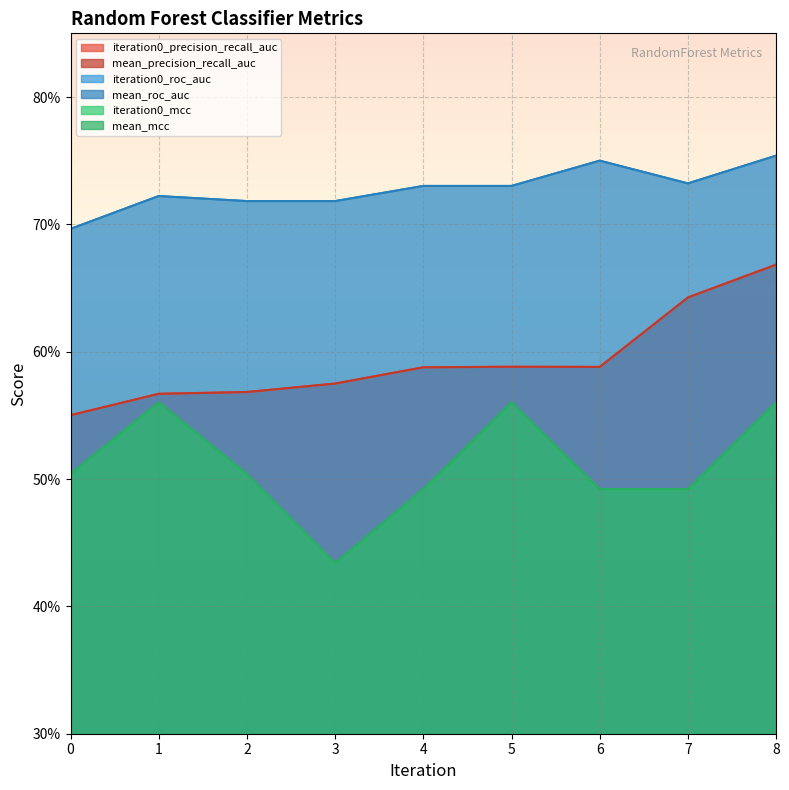

At which category is the sum across all series the highest?

8